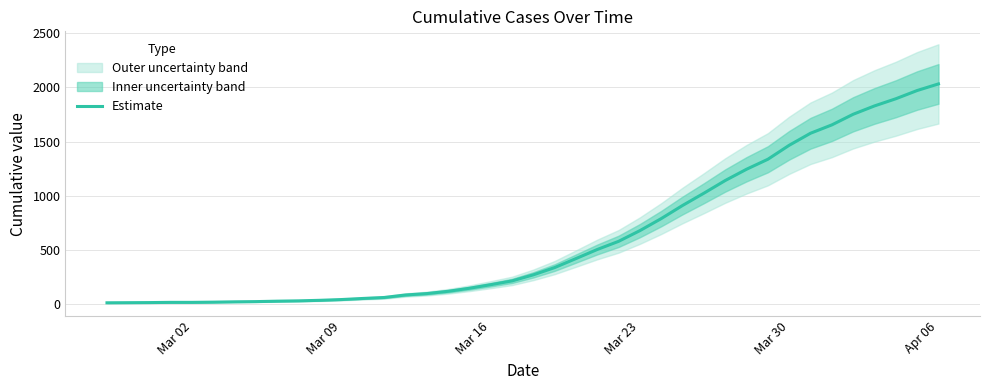

Reading left to right, extract all data points from this chart.

13	14	15	17	17	19	22	24	28	31	36	43	53	62	85	98	119	147	180	215	271	338	421	505	580	679	790	911	1024	1141	1245	1337	1466	1577	1654	1752	1829	1895	1971	2032